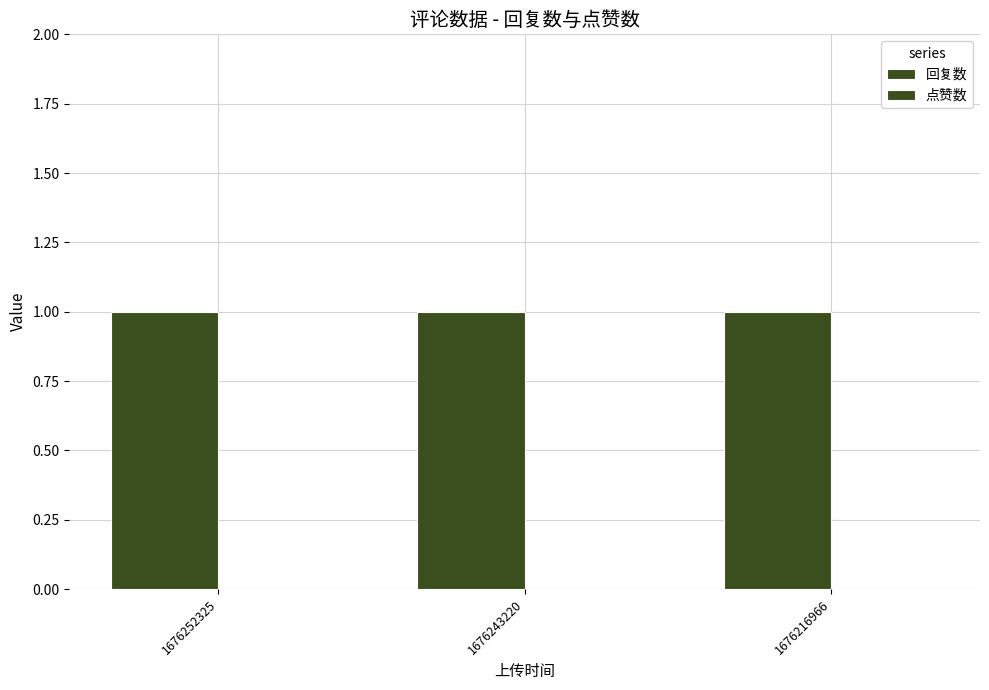

Which series has the largest total across all categories?

回复数